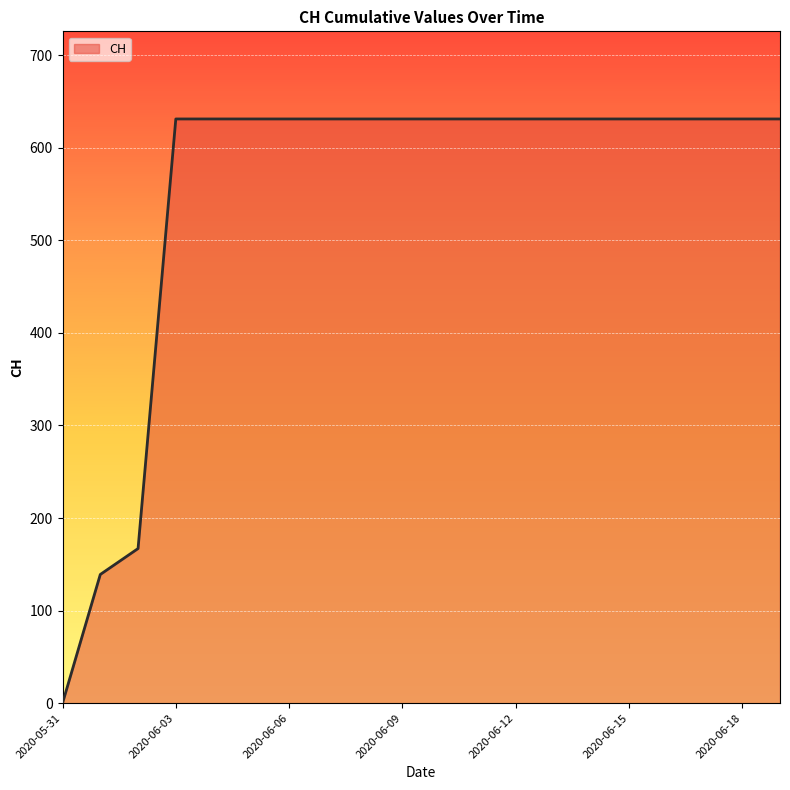

What is the difference between the maximum and minimum values?

631